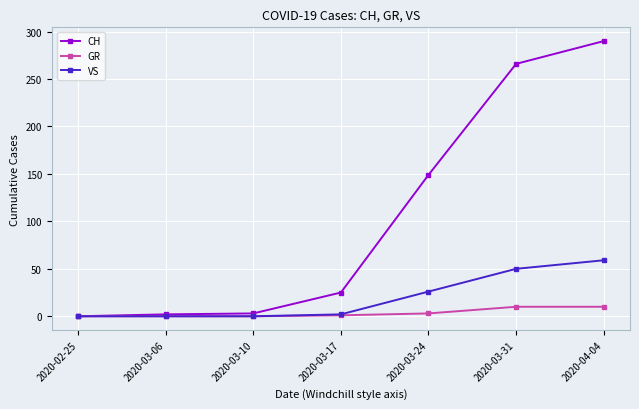

What is the label of the 2nd point from the right?

2020-03-31